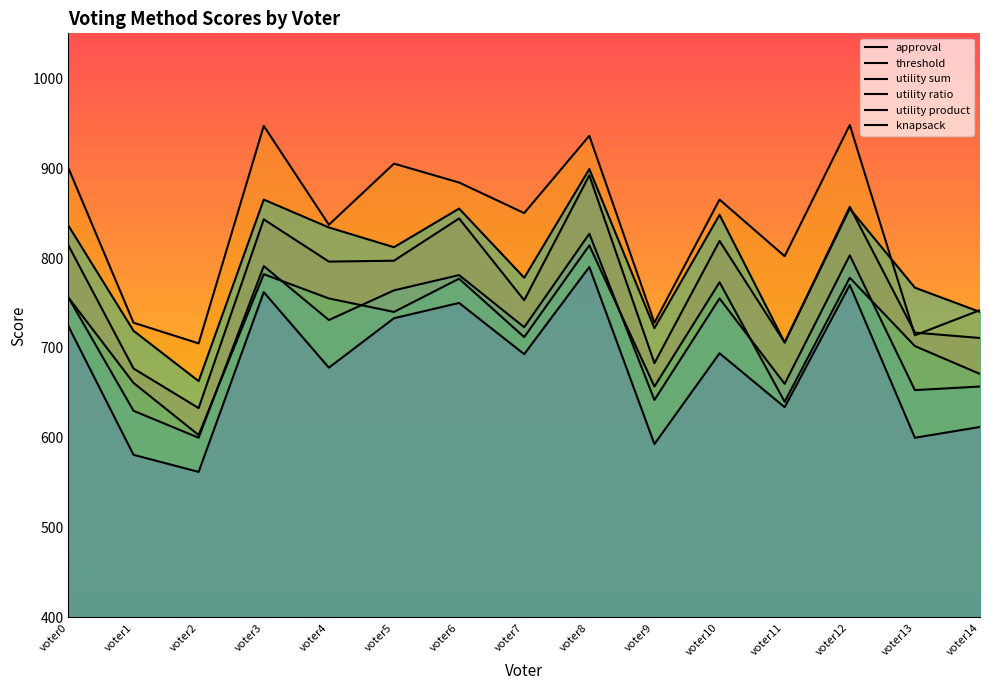

What are all the series names shown in the legend?

approval, threshold, utility sum, utility ratio, utility product, knapsack